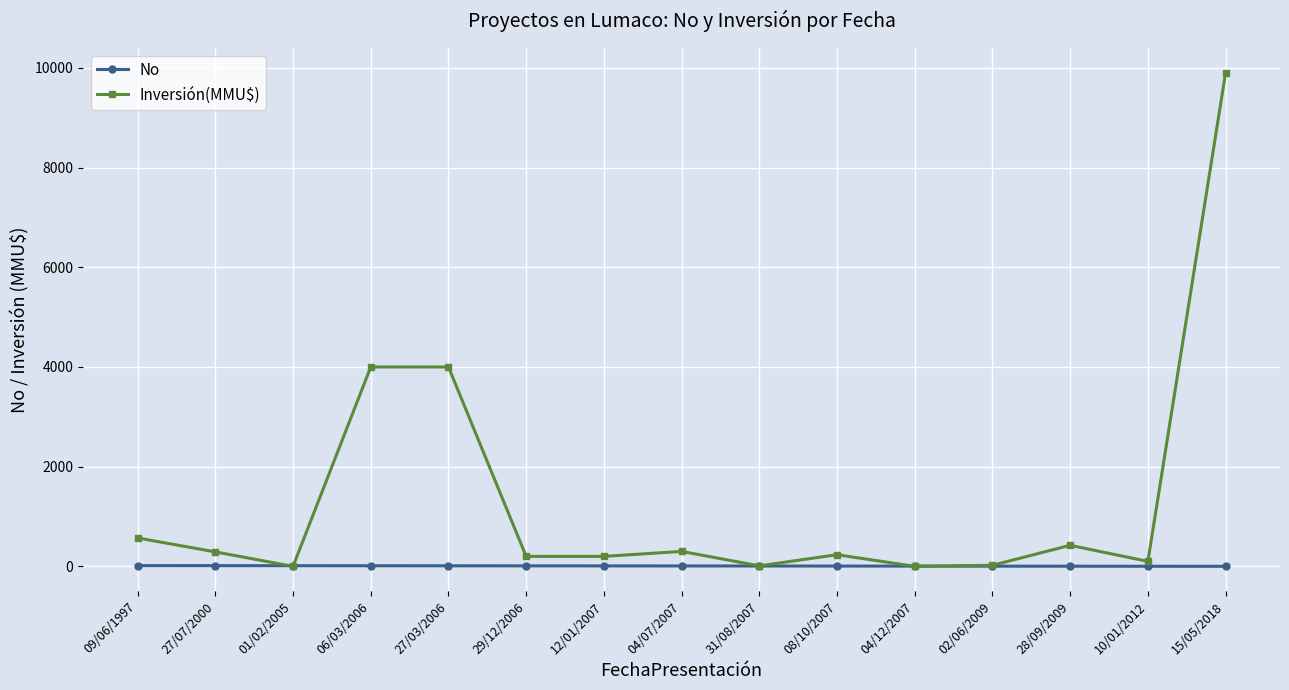

Is the value of Inversión(MMU$) at 09/06/1997 greater than the value of No at 08/10/2007?

Yes